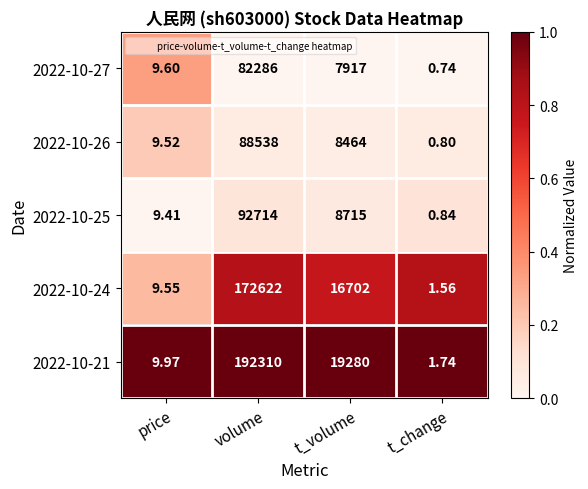

Where is 2022-10-24 nearest to the value 86311?

t_volume